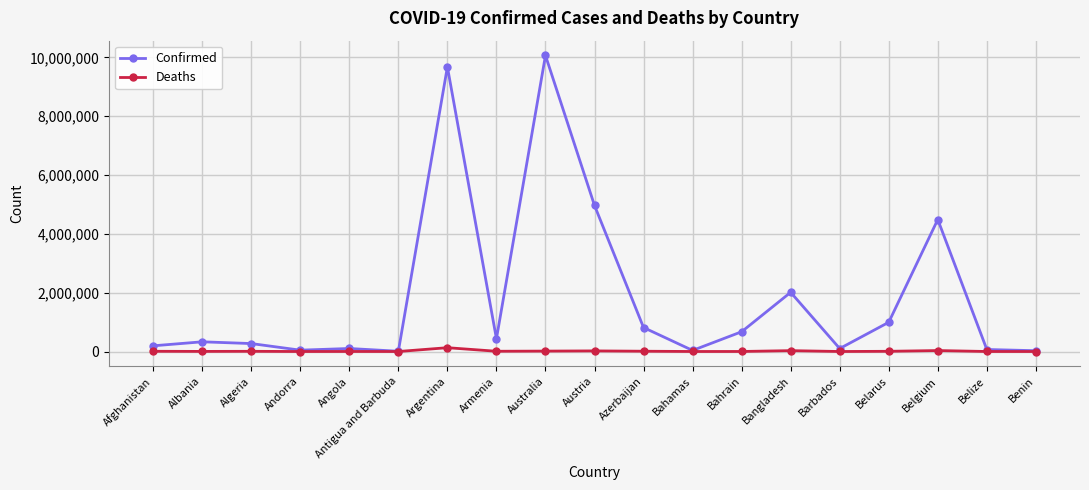

What is the total value across all series at Albania?

333645